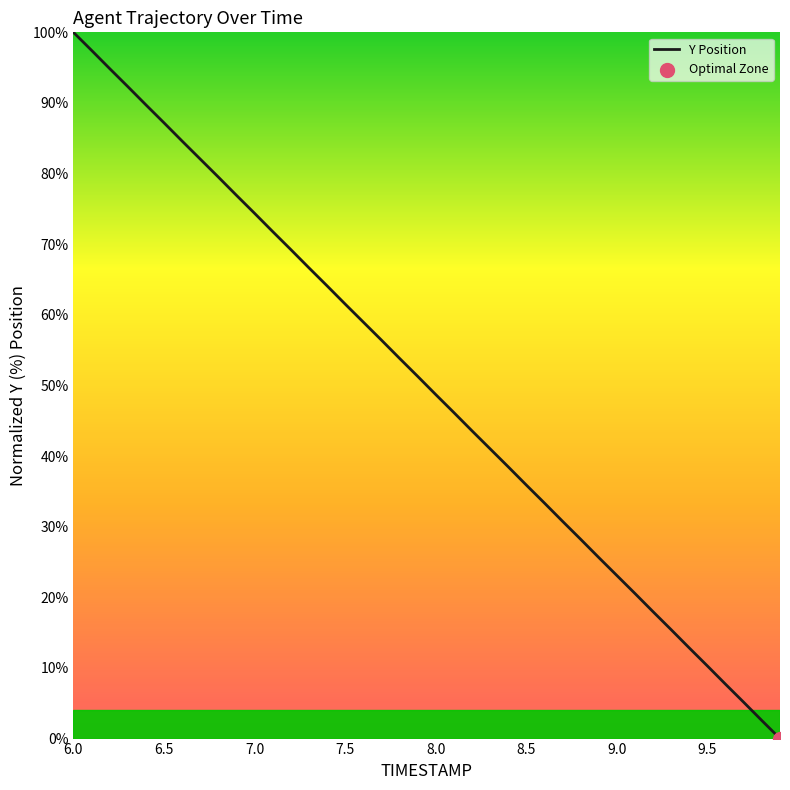

What is the difference between the maximum and minimum values?

100.0